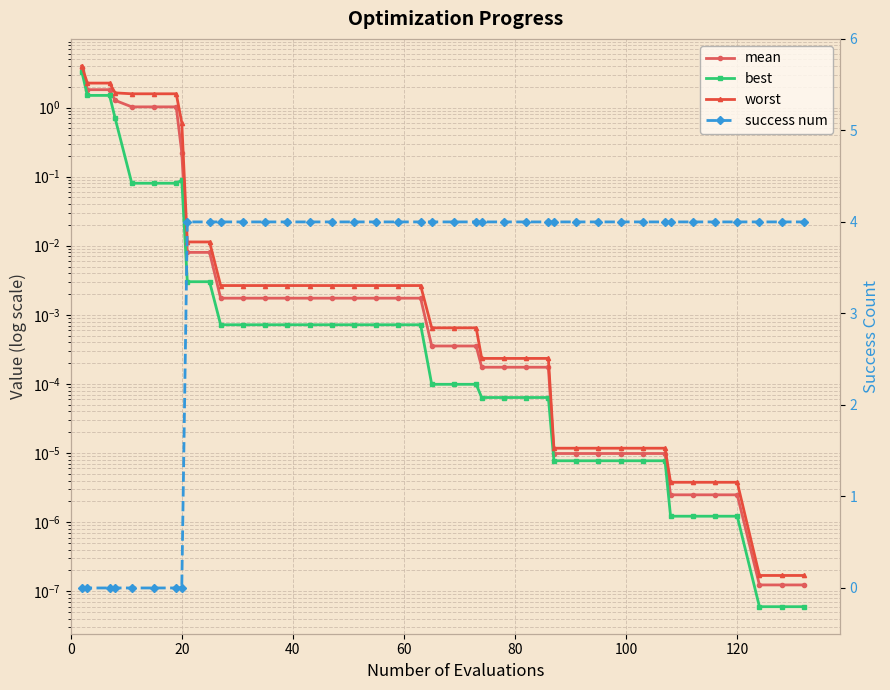

How many lines are shown in the chart?

4